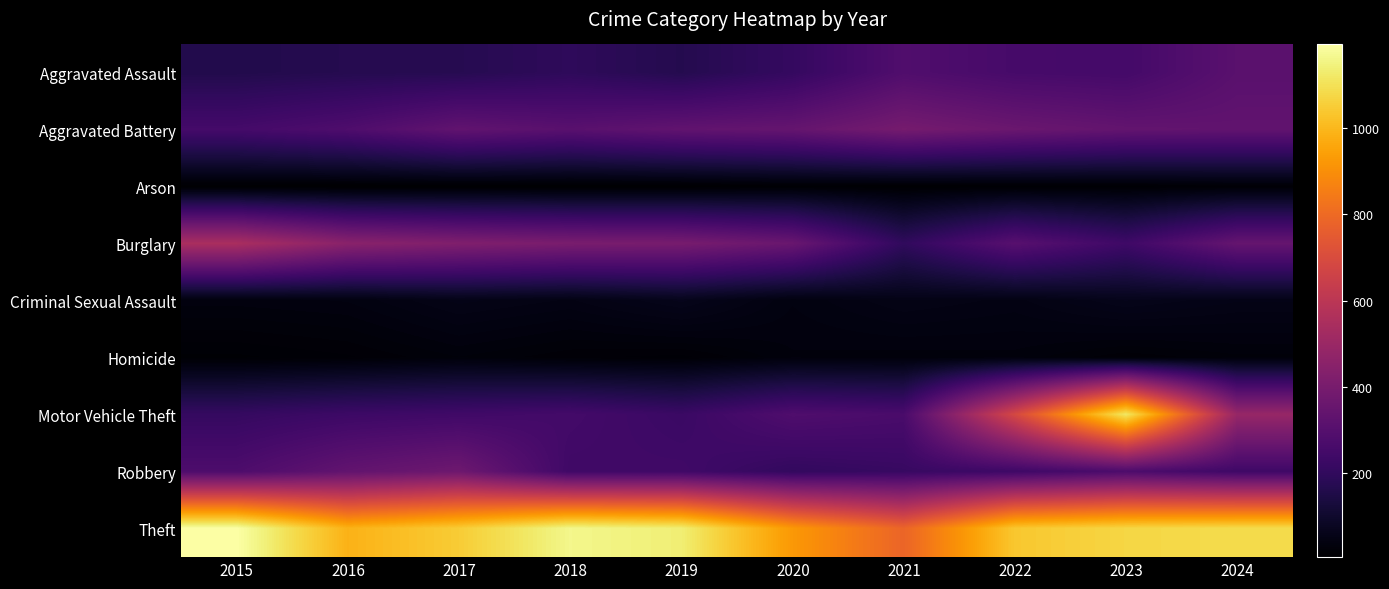

What is the difference between the highest and lowest values at 2019?

1128